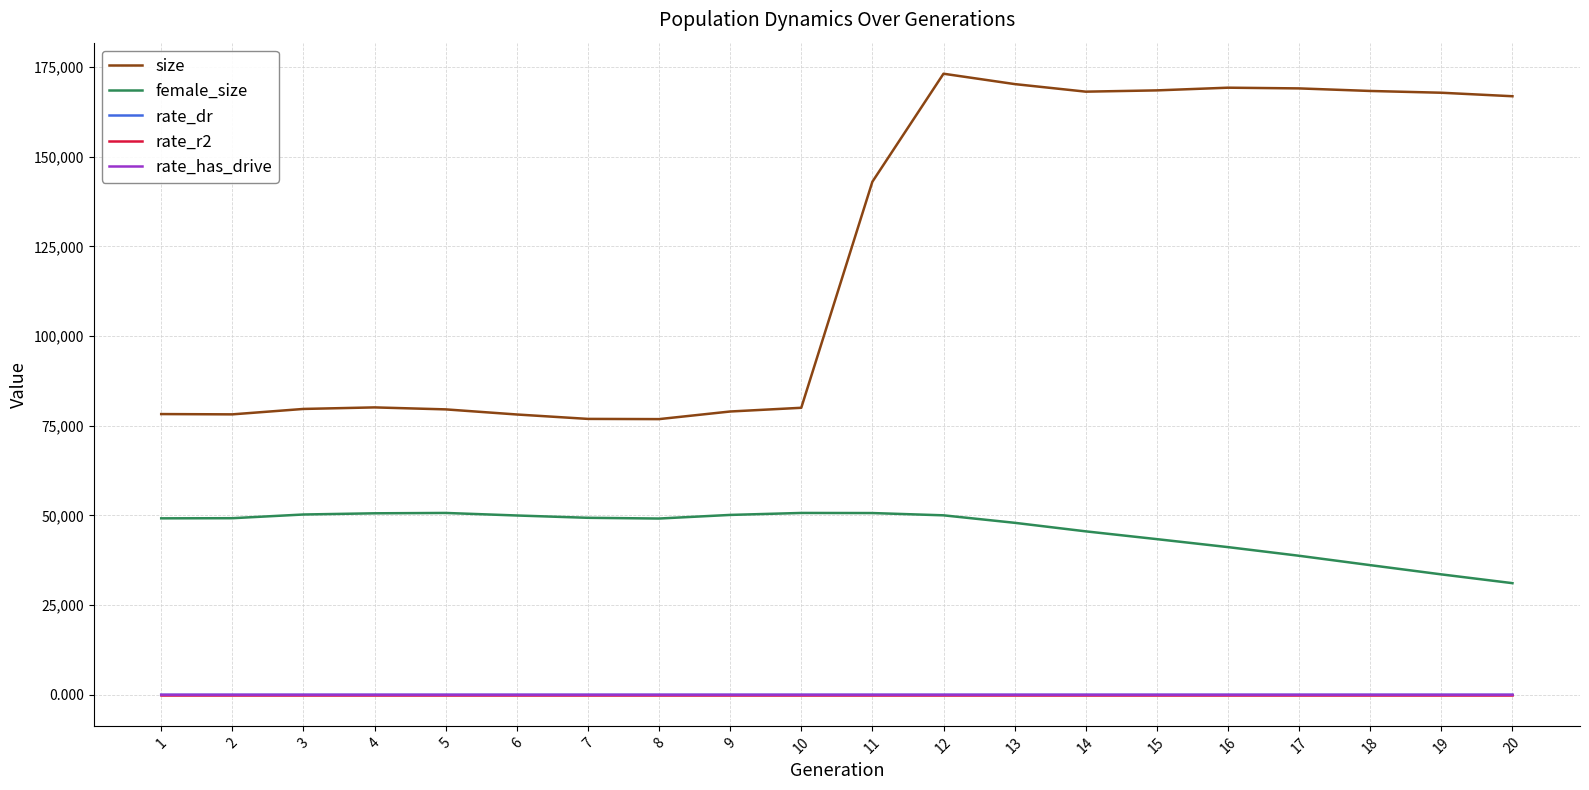

What is the average value of the female_size series?

45884.5